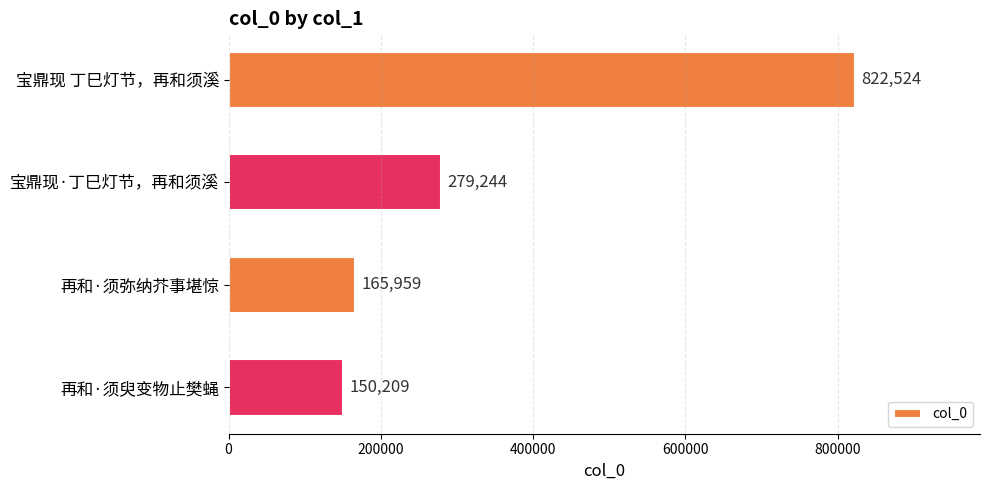

Count the number of categories in the chart.

4